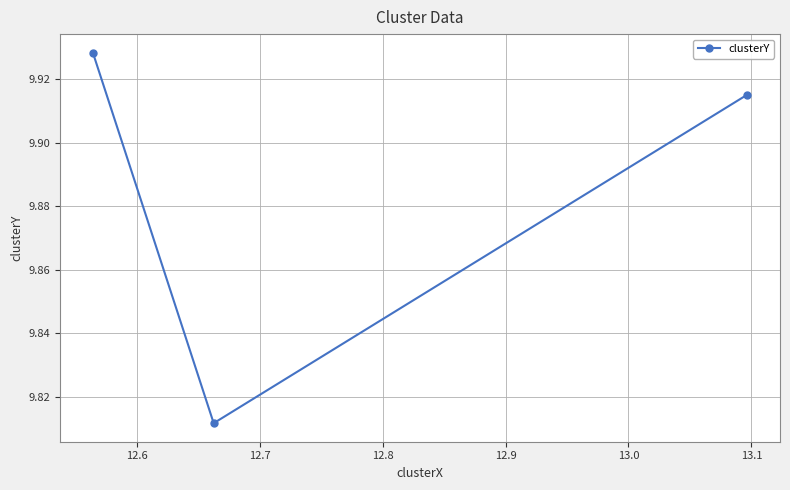

Does the chart have visible grid lines?

Yes